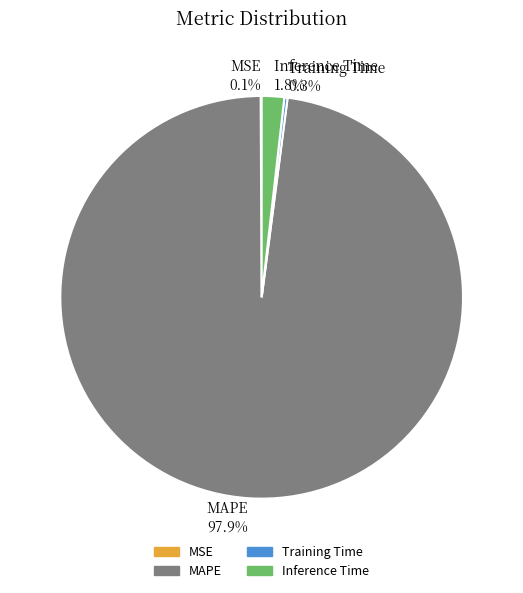

True or false: Inference Time accounts for 2% of the total.

True